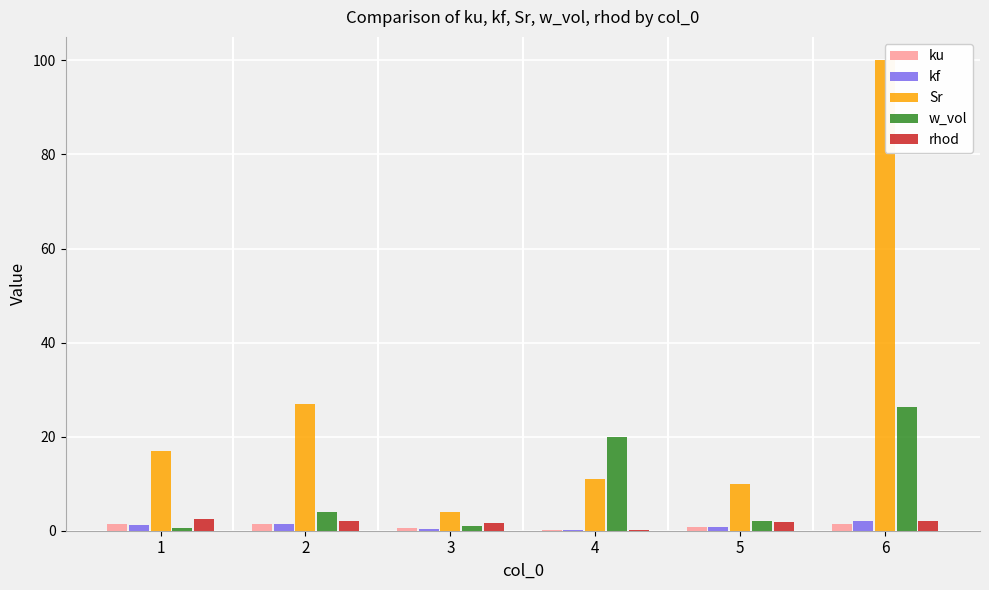

Reading left to right, what are all the values shown in this chart?

ku: 1=1.4	2=1.5	3=0.5	4=0.2	5=0.8	6=1.5
kf: 1=1.2	2=1.5	3=0.5	4=0.2	5=0.8	6=2.1
Sr: 1=17.0	2=27.0	3=4.0	4=11.0	5=10.0	6=100.0
w_vol: 1=0.5	2=4.0	3=1.0	4=20.0	5=2.0	6=26.3
rhod: 1=2.4	2=2.0	3=1.6	4=0.2	5=1.8	6=2.1